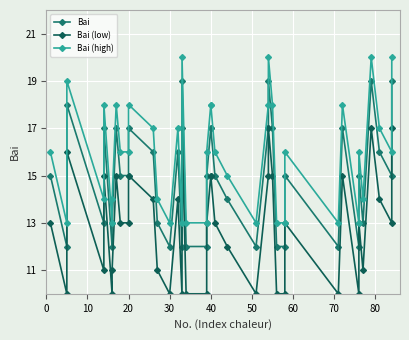

The value of Bai (high) at 32 is 4. True or false?

False